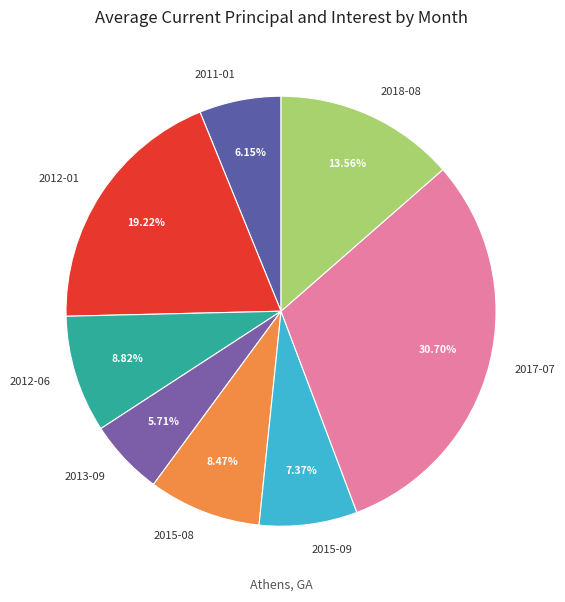

Count the number of slices in the pie.

8